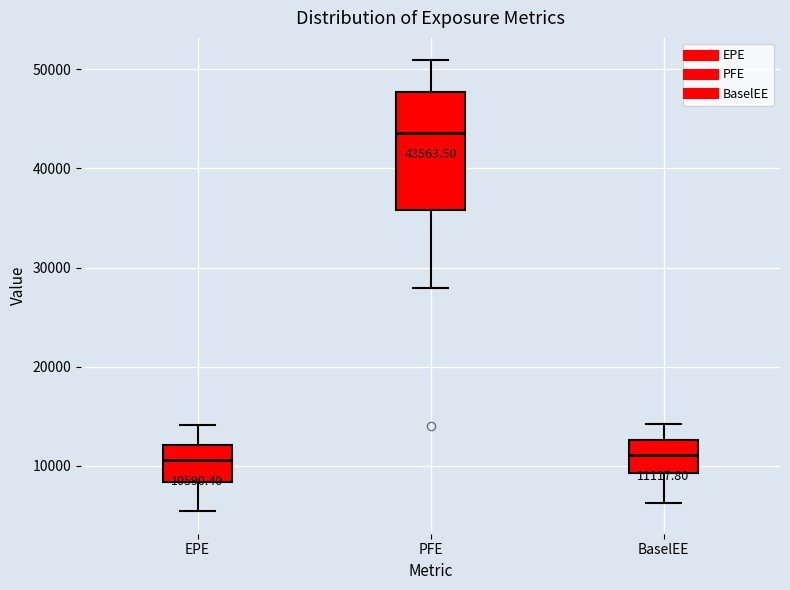

Comparing the boxes themselves (not the whiskers), which one is the tallest?

PFE